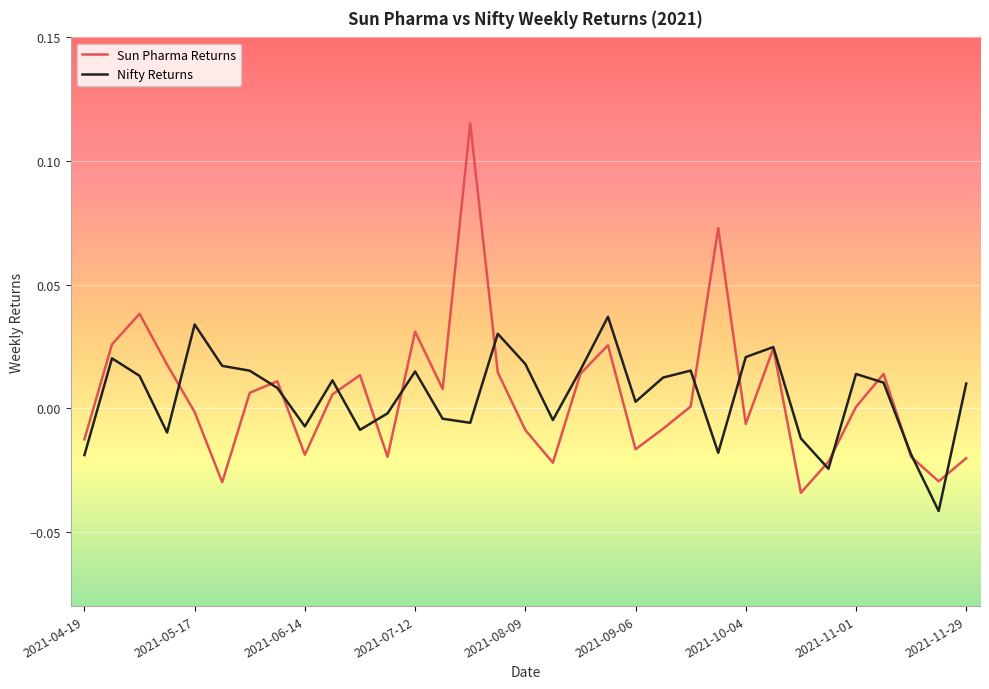

Which series has the largest range (max minus min)?

Sun Pharma Returns